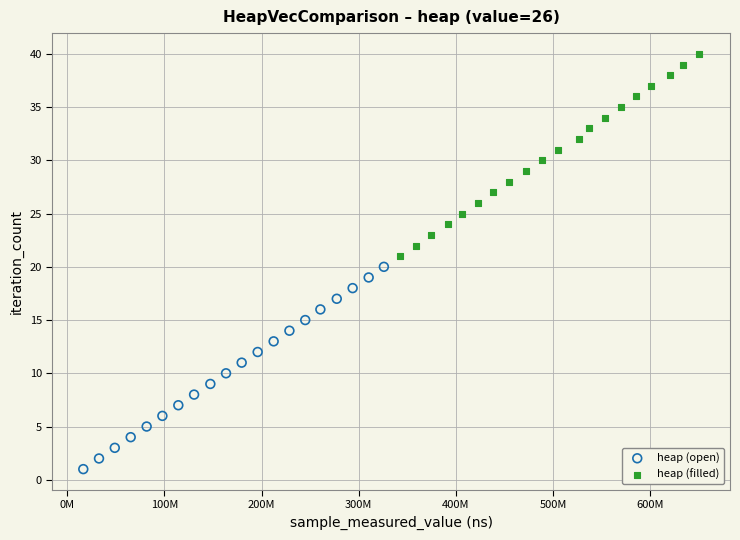

Which series reaches the minimum Y coordinate?

heap (open)